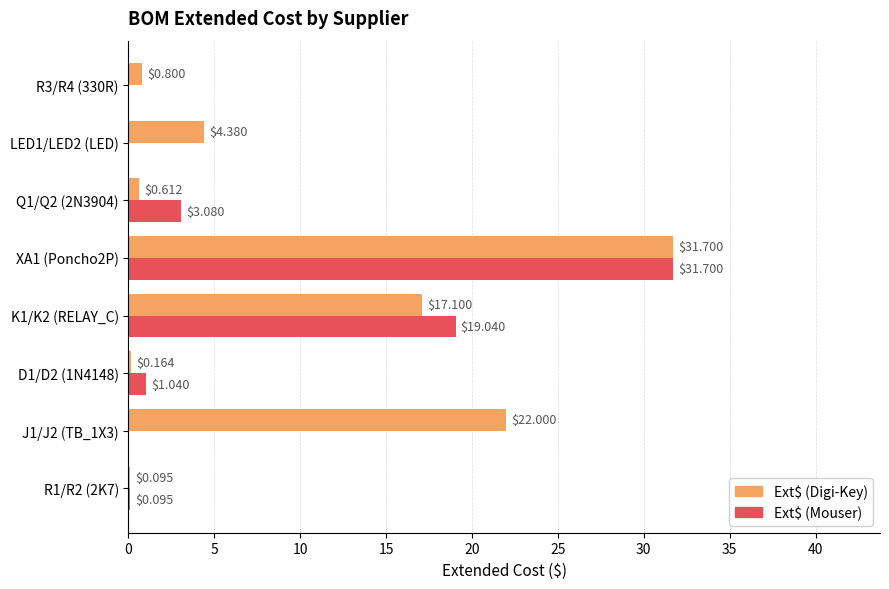

At which label is Ext$ (Digi-Key) closest to 15?

K1/K2 (RELAY_C)